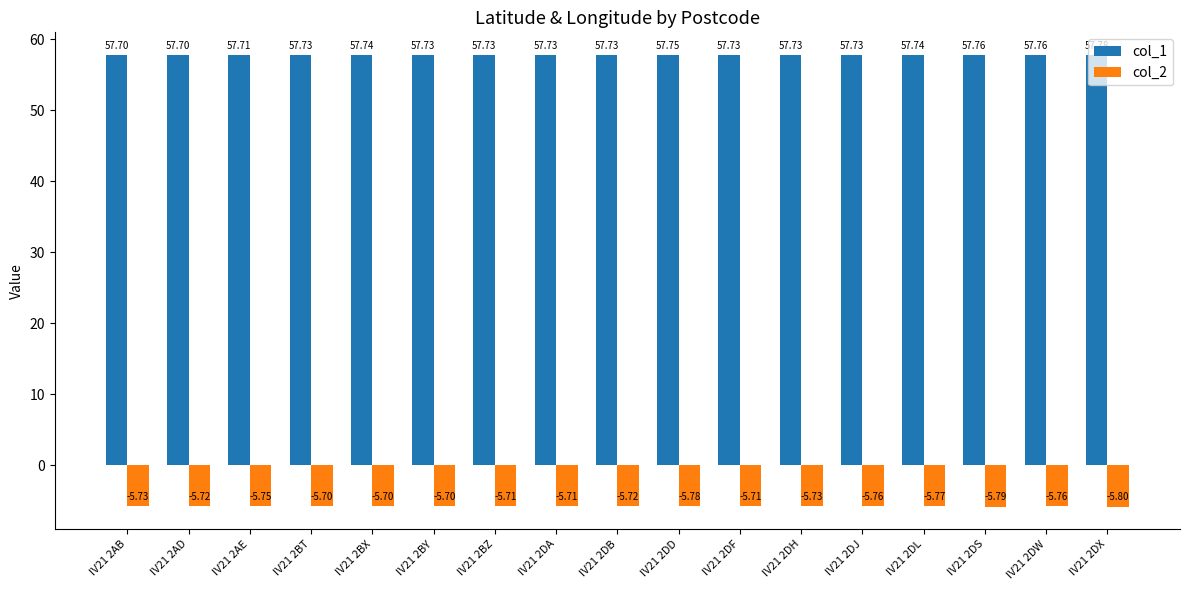

What is the lowest value of the col_2 series?

-5.8